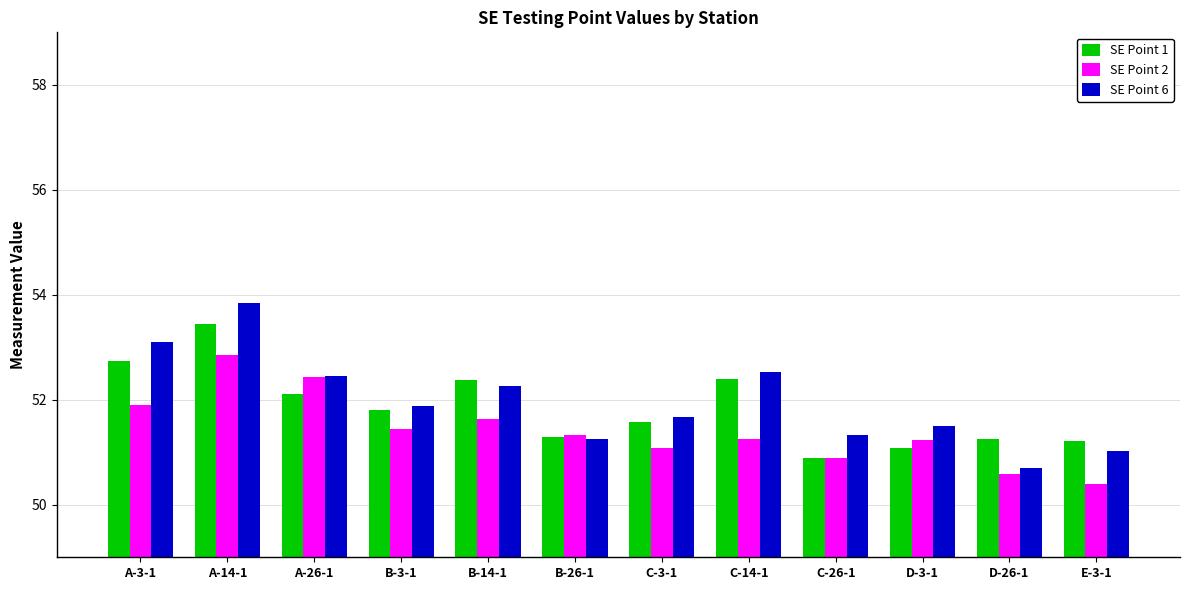

The SE Point 6 series shows 53.1 at A-3-1. True or false?

True